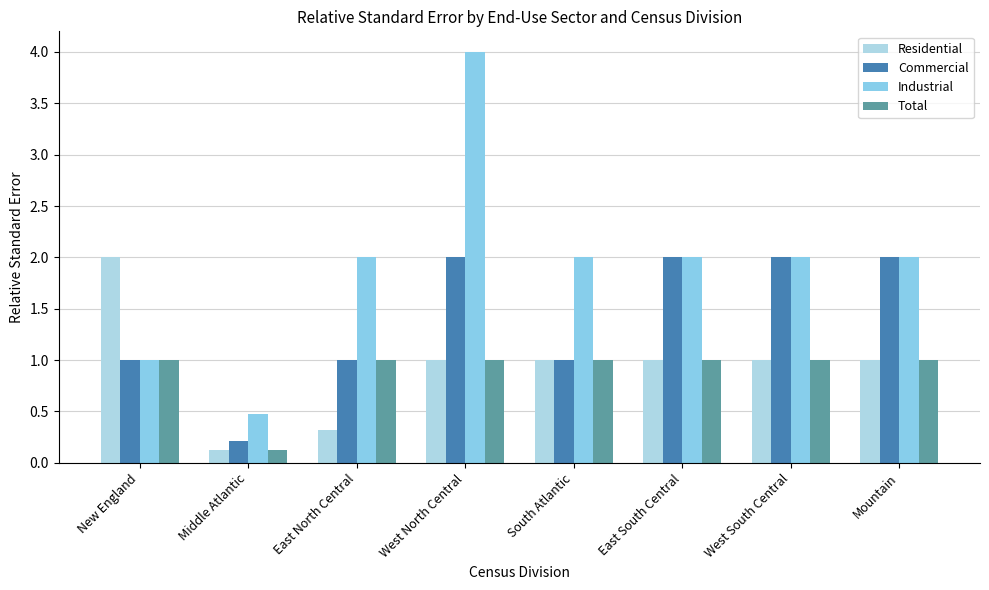

What is the average value of the Residential series?

0.9